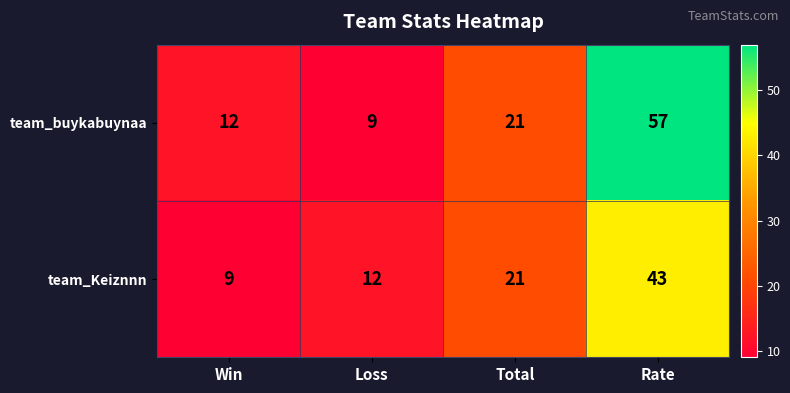

What is the average value of the team_buykabuynaa series?

25